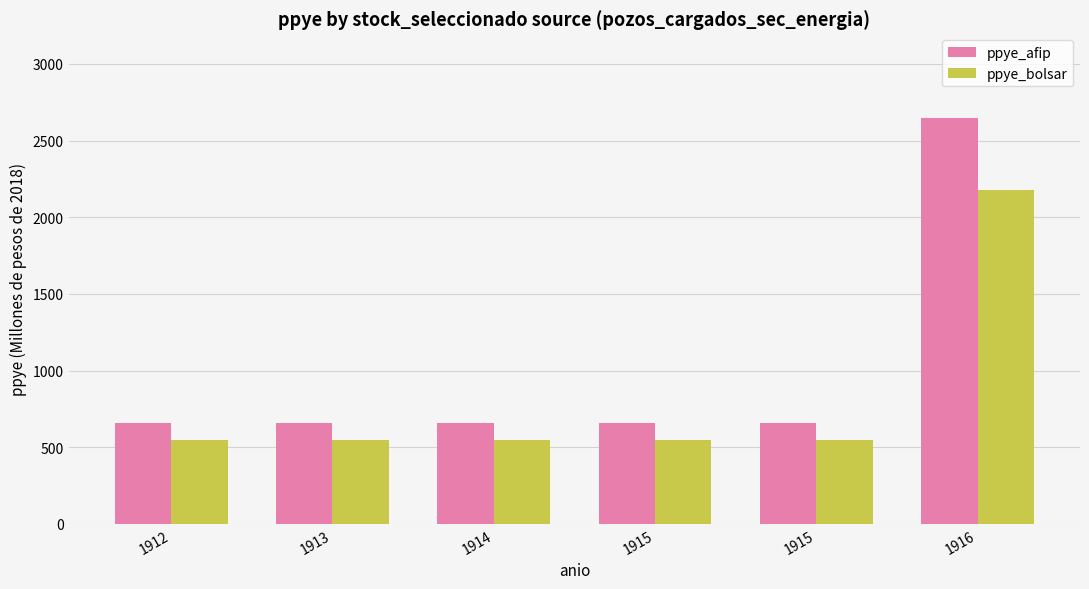

How many bars are there in total?

12